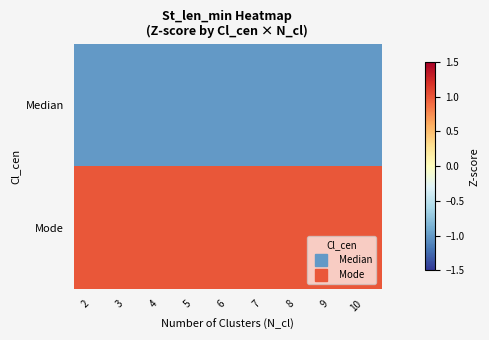

Which series has the largest total across all categories?

Mode